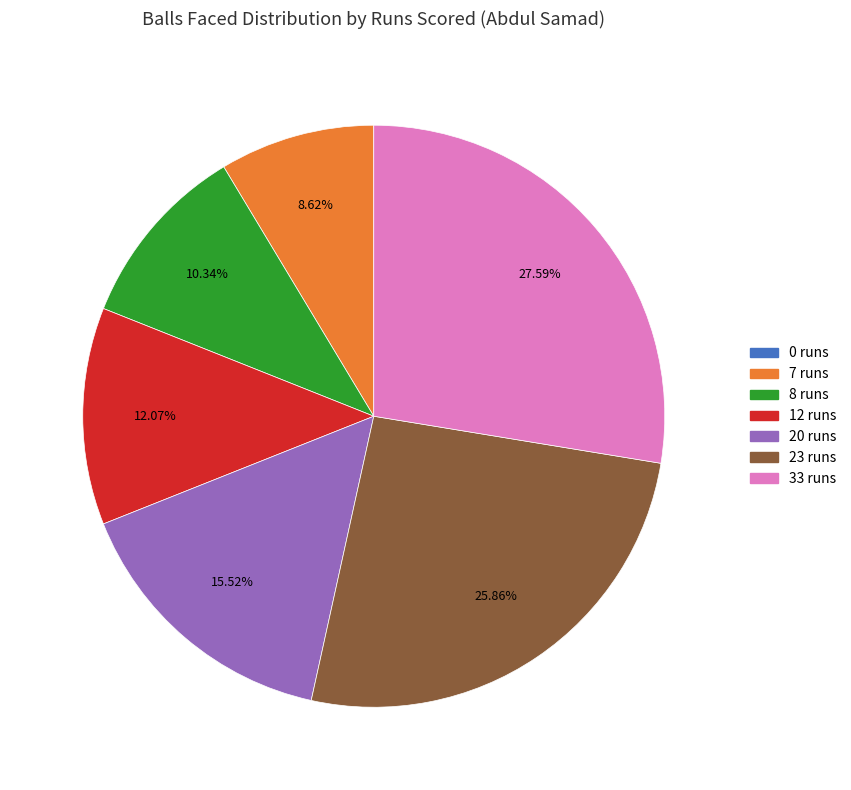

Which category has the biggest portion of the pie?

33 runs